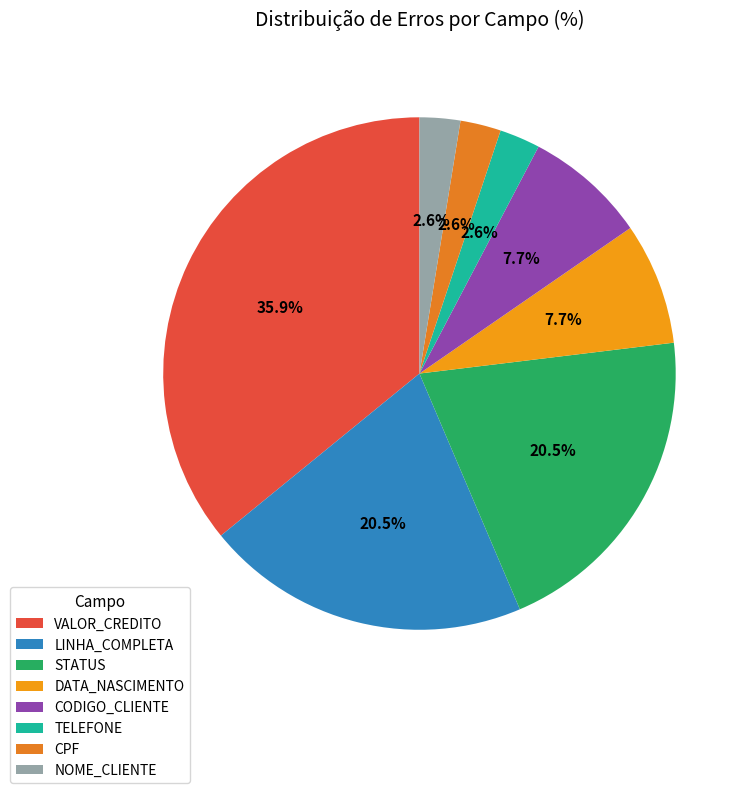

True or false: STATUS accounts for 21% of the total.

True